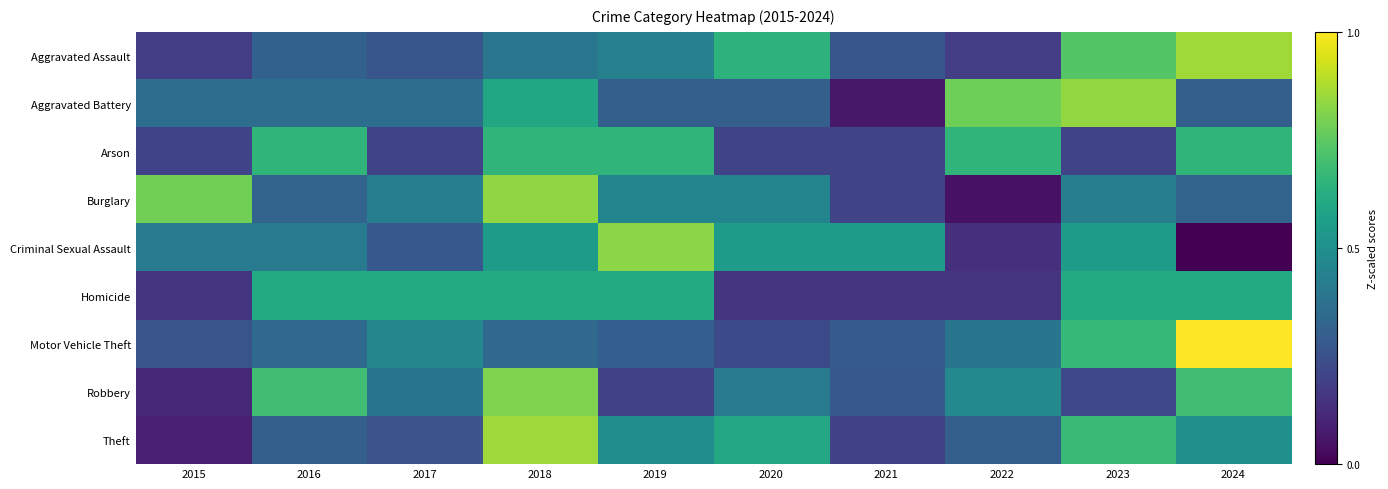

Which series has the widest spread of values?

Criminal Sexual Assault